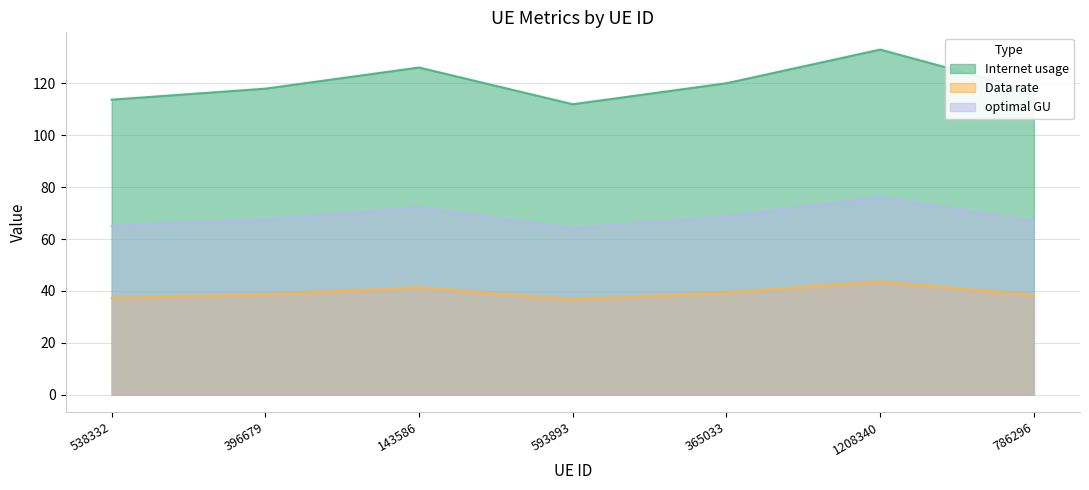

The Data rate series shows 34.2 at 143586. True or false?

False